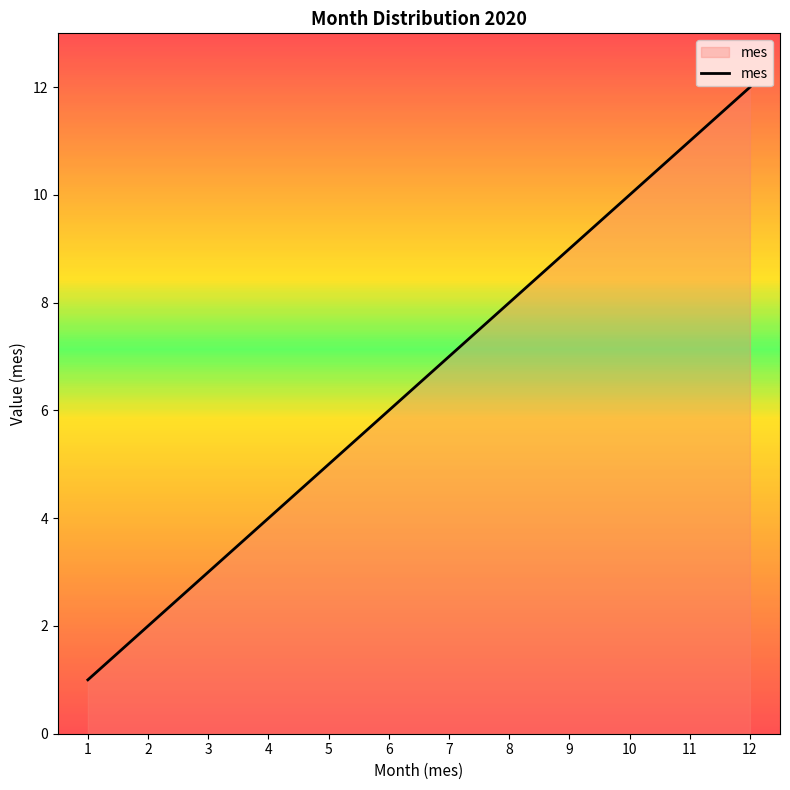

True or false: the data shows 11 at 11.

True